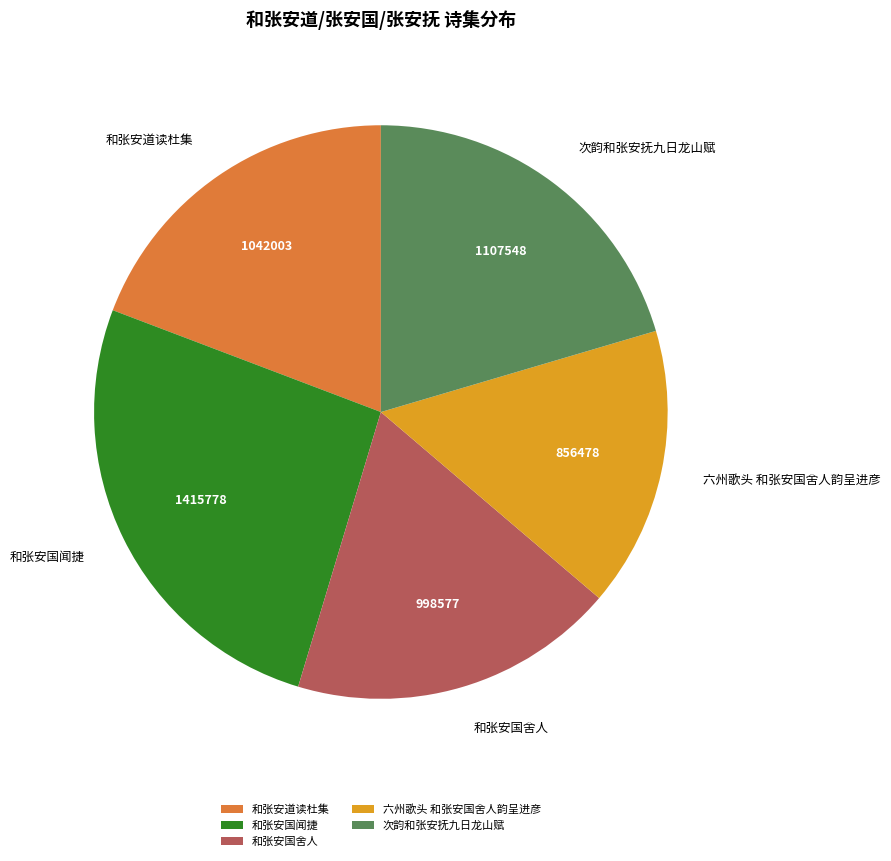

Combined, do 和张安道读杜集 and 次韵和张安抚九日龙山赋 account for over 50%?

No